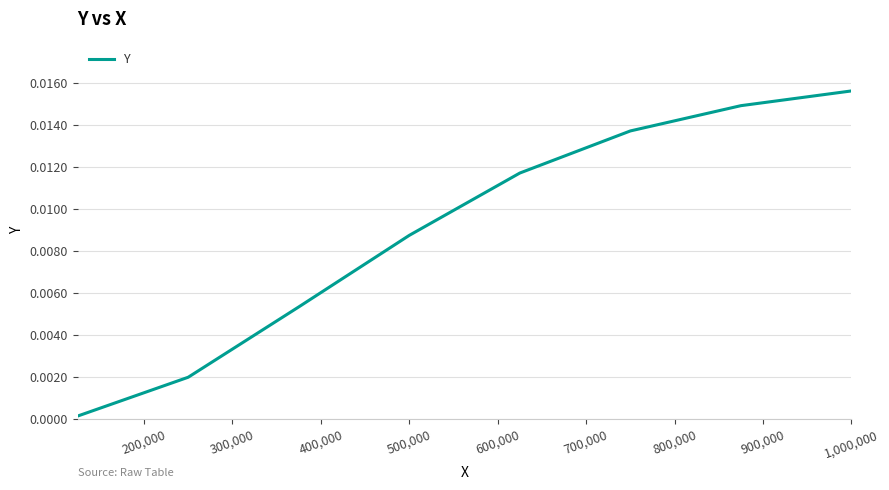

True or false: the data has more than 0 interior local peaks.

False